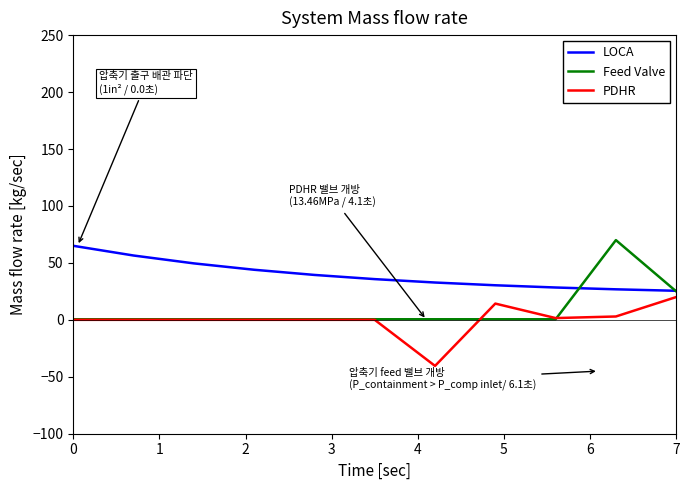

Which series has the widest spread of values?

Feed Valve